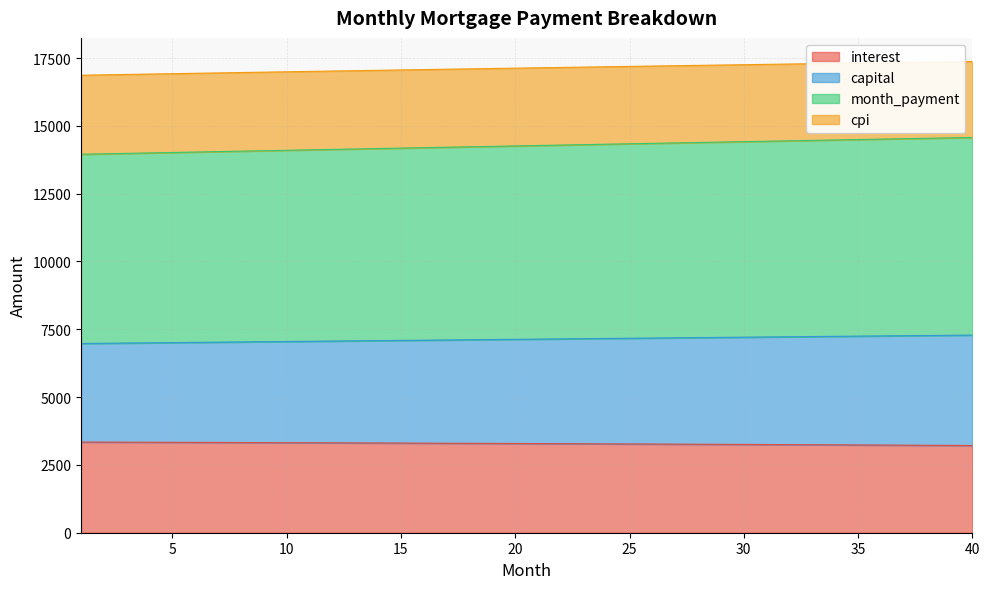

Reading right to left, transcribe all the data shown in this chart.

interest: 3216.0	3220.1	3224.3	3228.3	3232.4	3236.3	3240.3	3244.1	3248.0	3251.7	3255.5	3259.1	3262.8	3266.3	3269.9	3273.3	3276.8	3280.2	3283.5	3286.8	3290.0	3293.2	3296.4	3299.5	3302.5	3305.5	3308.5	3311.4	3314.3	3317.1	3319.9	3322.7	3325.4	3328.0	3330.6	3333.2	3335.7	3338.2	3340.7	3343.1
capital: 7286.8	7279.2	7271.5	7263.8	7256.1	7248.3	7240.6	7232.8	7225.1	7217.3	7209.5	7201.6	7193.8	7185.9	7178.1	7170.2	7162.3	7154.4	7146.4	7138.5	7130.5	7122.6	7114.6	7106.6	7098.6	7090.5	7082.5	7074.4	7066.4	7058.3	7050.2	7042.1	7034.0	7025.8	7017.7	7009.5	7001.4	6993.2	6985.0	6976.8
month_payment: 14573.6	14558.3	14543.0	14527.6	14512.1	14496.7	14481.2	14465.7	14450.1	14434.5	14418.9	14403.3	14387.6	14371.9	14356.1	14340.4	14324.6	14308.7	14292.9	14277.0	14261.1	14245.1	14229.1	14213.1	14197.1	14181.1	14165.0	14148.9	14132.7	14116.6	14100.4	14084.2	14067.9	14051.7	14035.4	14019.1	14002.8	13986.4	13970.0	13953.6
cpi: 17375.7	17364.1	17352.4	17340.6	17328.7	17316.8	17304.8	17292.7	17280.5	17268.2	17255.9	17243.5	17231.0	17218.5	17205.9	17193.2	17180.4	17167.6	17154.7	17141.7	17128.6	17115.5	17102.3	17089.1	17075.8	17062.4	17048.9	17035.4	17021.8	17008.2	16994.5	16980.7	16966.8	16952.9	16939.0	16924.9	16910.8	16896.7	16882.5	16868.2